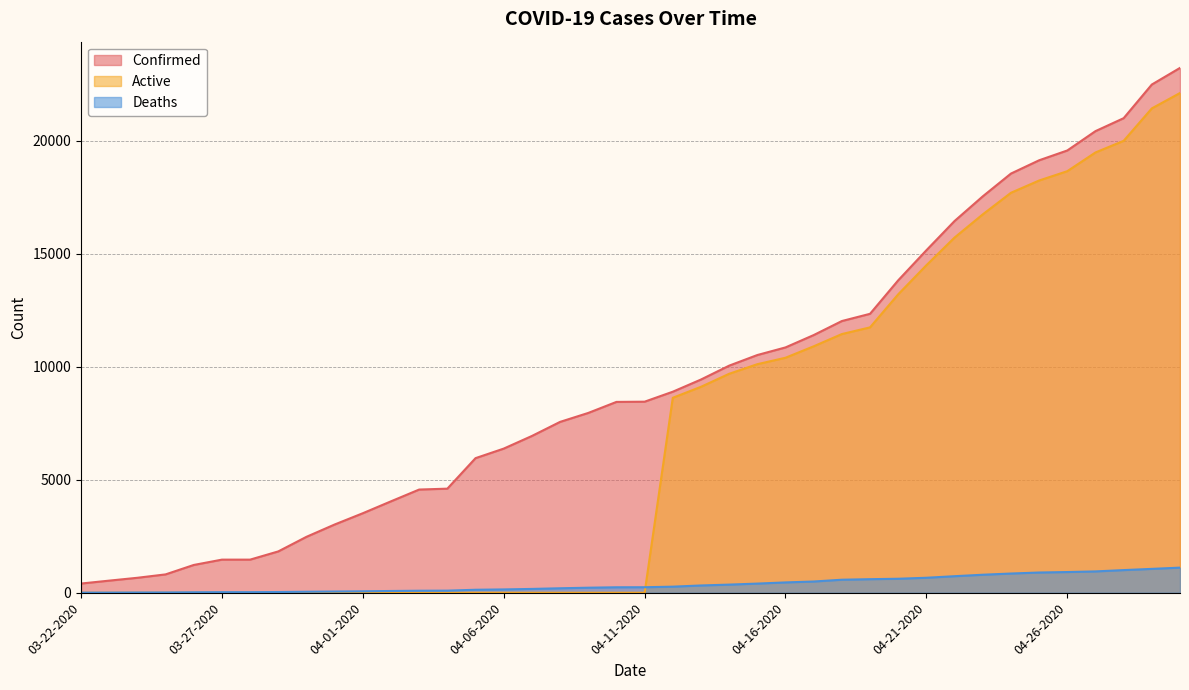

Reading right to left, list all the values displayed in this chart.

Confirmed: 23220	22485	20996	20423	19567	19133	18545	17537	16447	15153	13823	12341	12021	11400	10854	10517	10047	9433	8894	8453	8443	7955	7559	6936	6377	5955	4605	4566	4045	3518	3019	2474	1829	1465	1465	1229	812	662	536	407
Active: 22109	21429	19994	19479	18651	18238	17695	16740	15715	14490	13204	11741	11445	10903	10397	10112	9687	9111	8625	0	0	0	0	0	0	0	0	0	0	0	0	0	0	0	0	0	0	0	0	0
Deaths: 1111	1056	1002	944	916	895	850	797	732	663	619	600	576	497	457	405	360	322	269	244	242	223	198	169	147	132	93	89	78	64	54	44	32	26	26	21	13	11	7	5